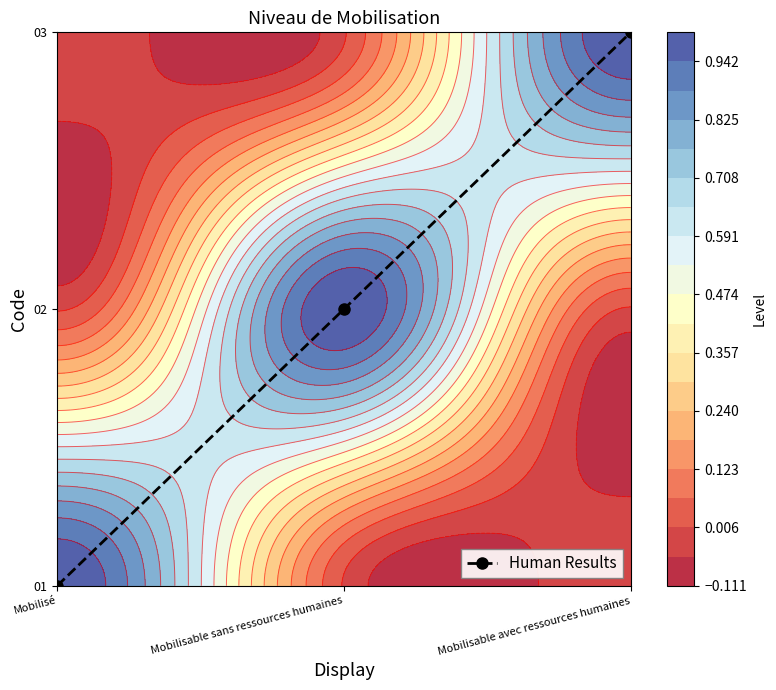

List the labels in order of value, largest first.

Mobilisable avec ressources humaines, Mobilisable sans ressources humaines, Mobilisé